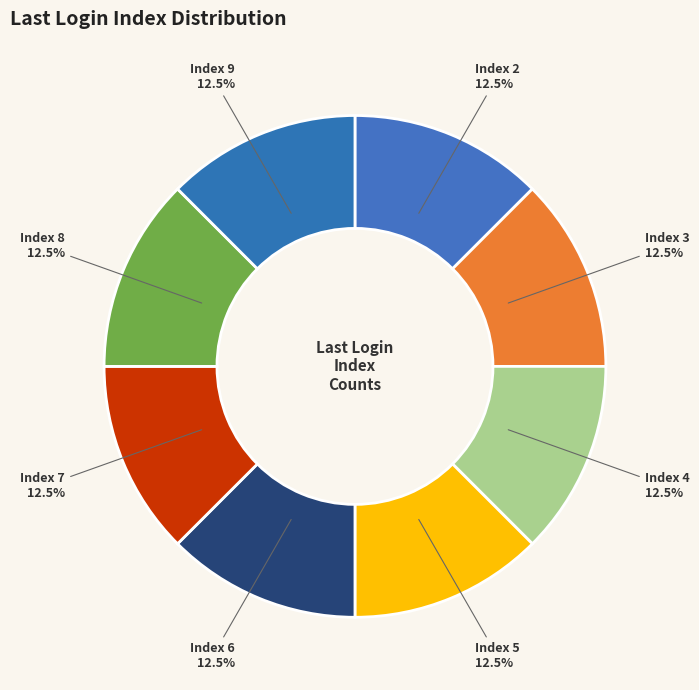

Approximately how many times larger is the value at Index 2 compared to Index 6?

1.0